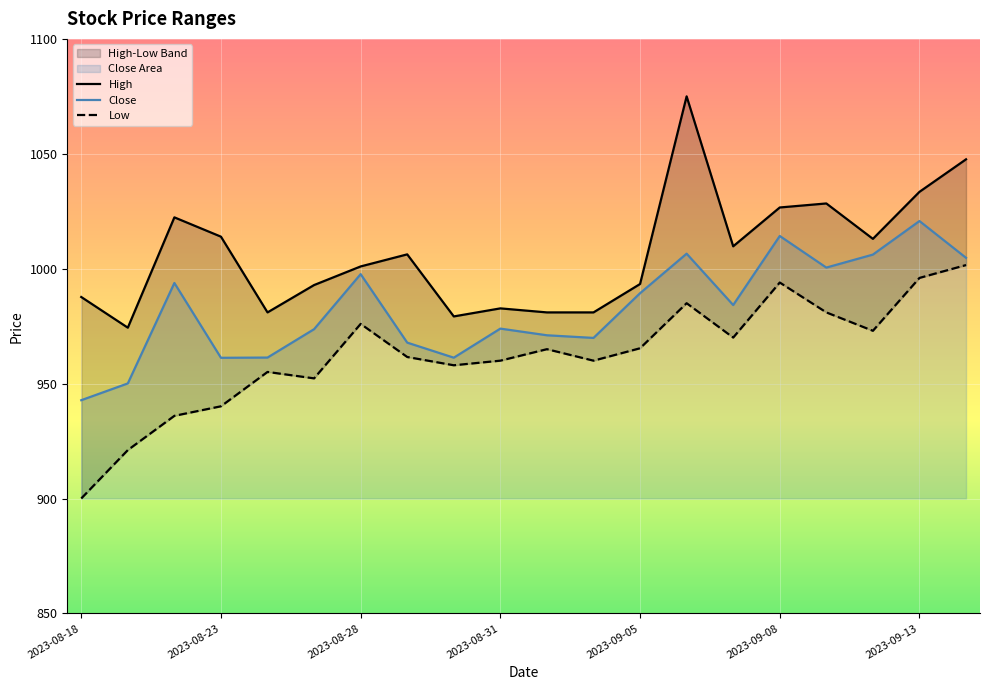

At which category does Low reach its first local peak?

2023-08-24